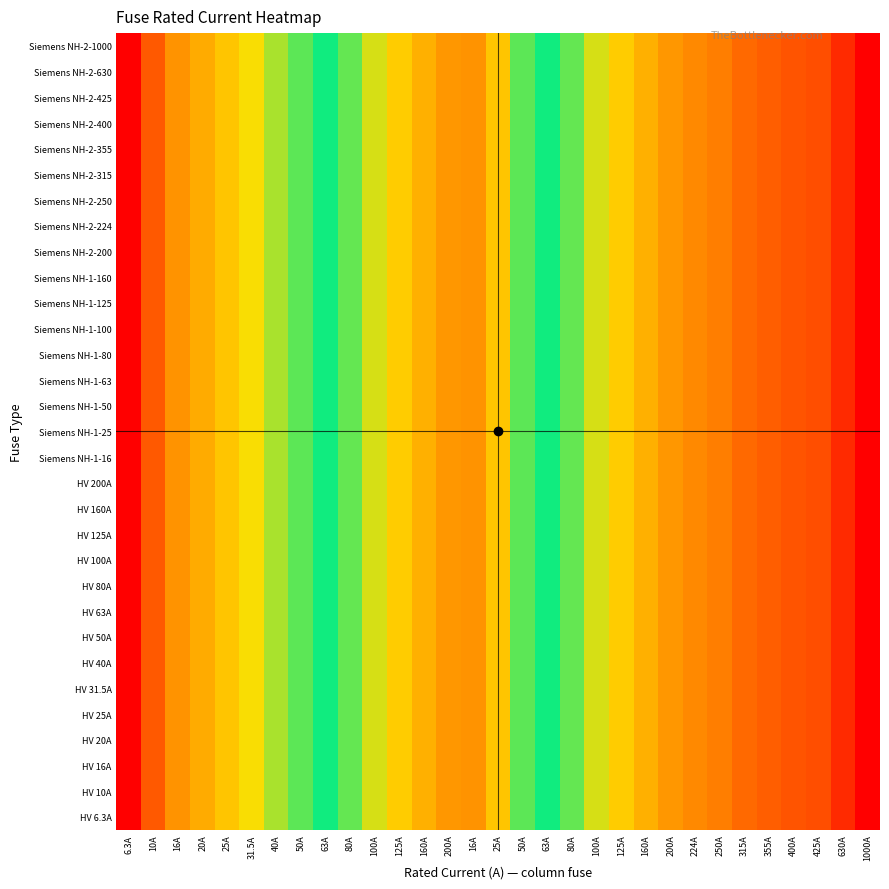

What is the total value across all series at 50A?

121.9